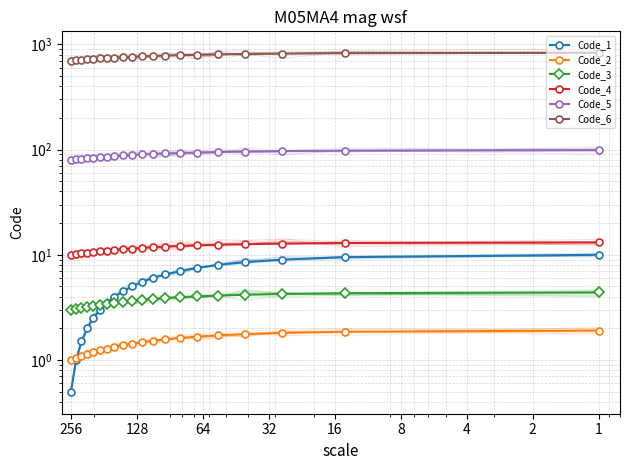

How many data points does each series have?

20